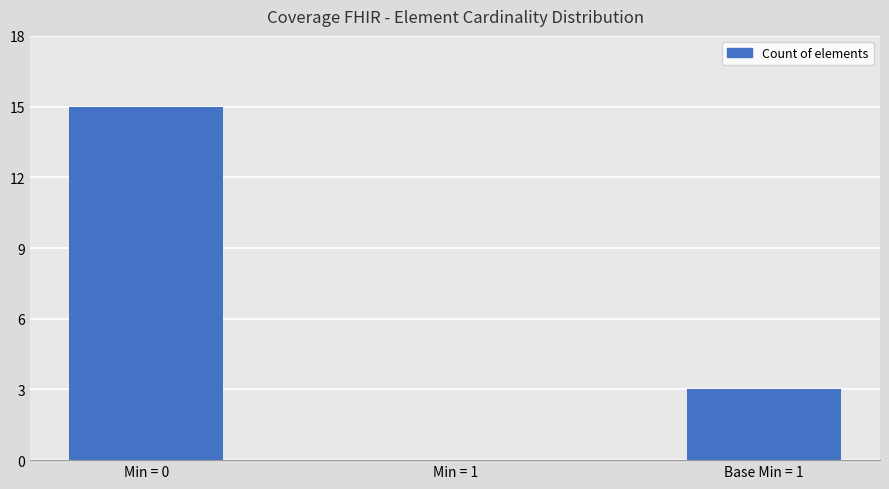

How many values are between 0 and 15?

3